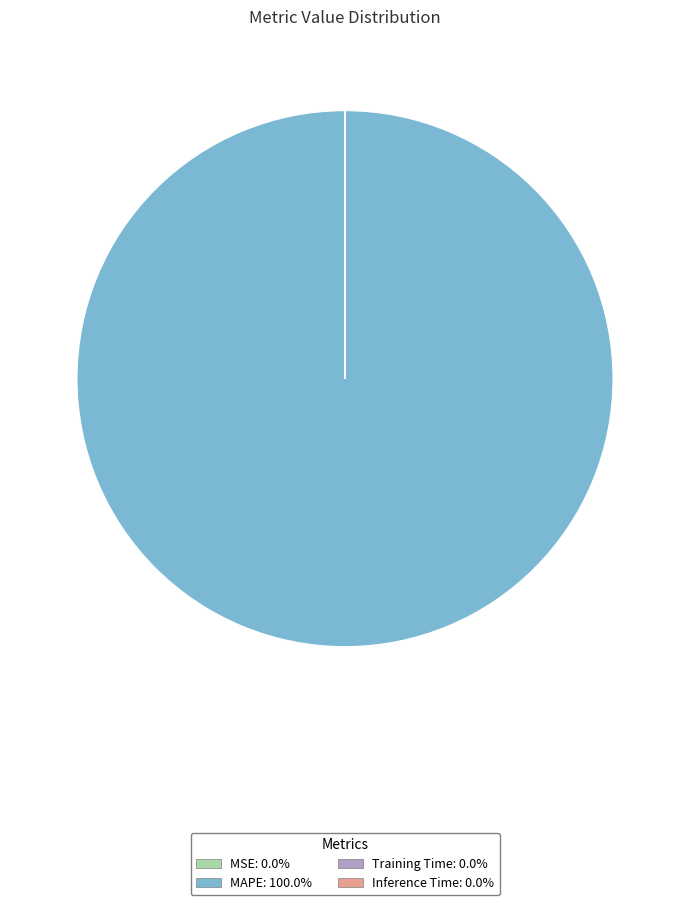

What is the largest slice in the pie chart?

MAPE